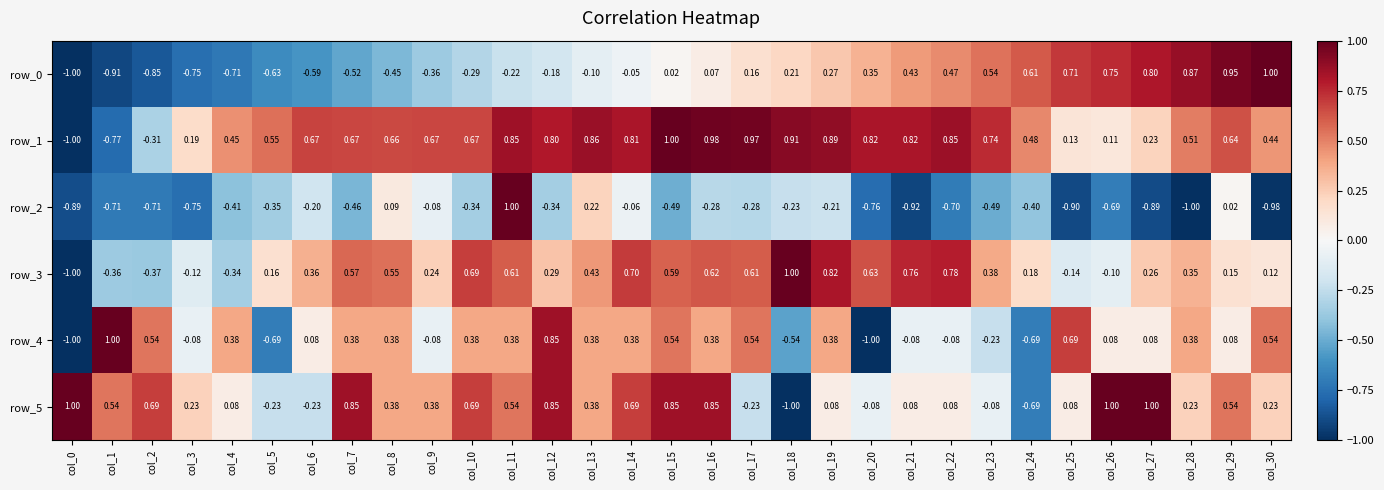

Is the value of row_3 at col_10 greater than the value of row_0 at col_7?

Yes